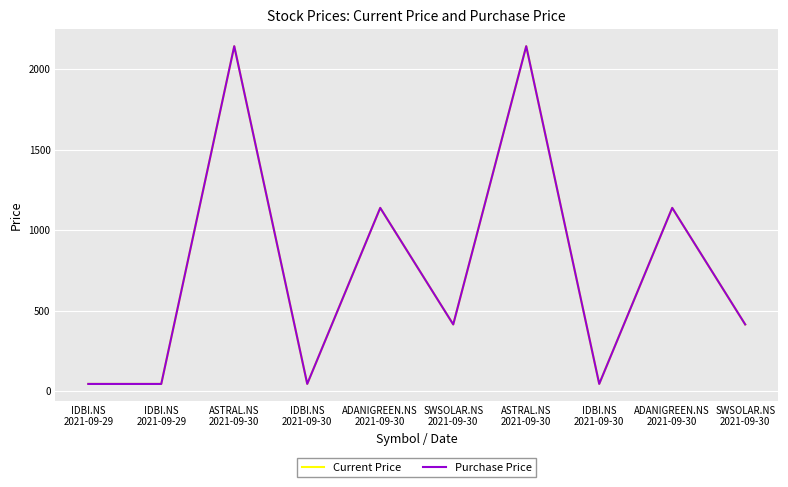

Rank the series by their maximum value, from highest to lowest.

Current Price, Purchase Price